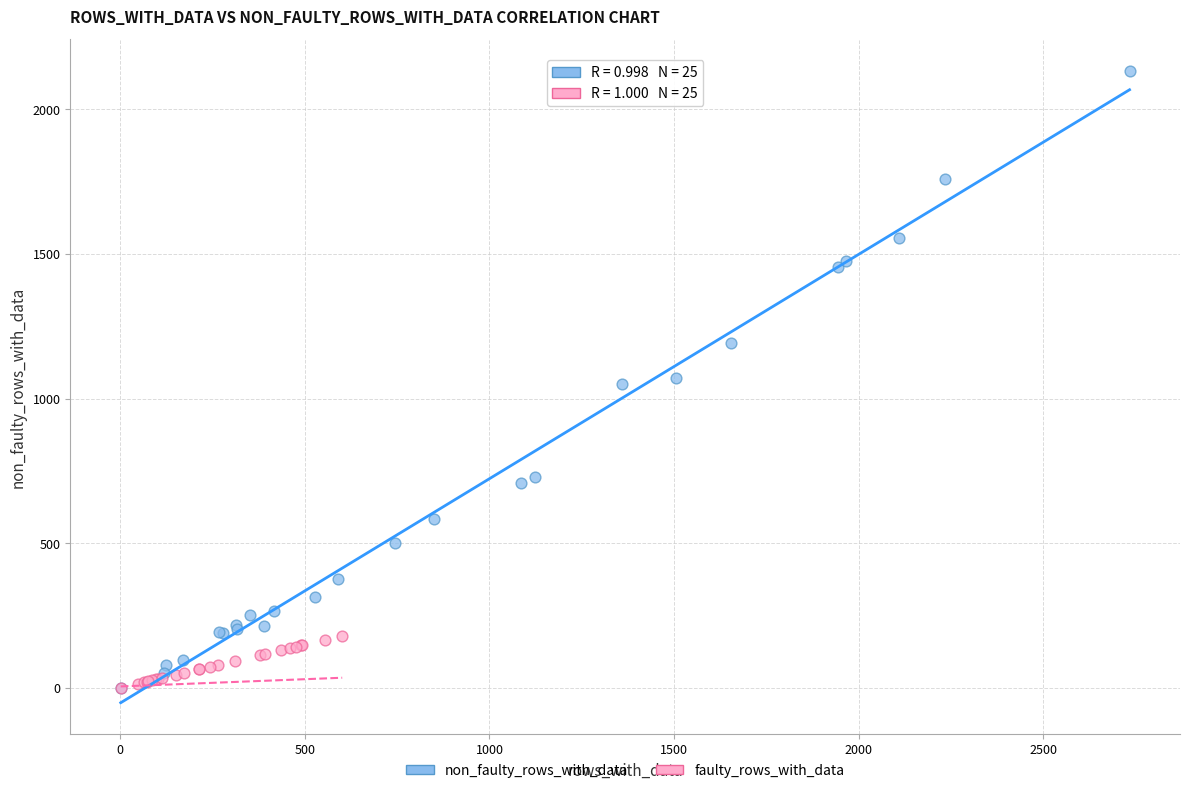

Which series reaches the maximum Y coordinate?

non_faulty_rows_with_data